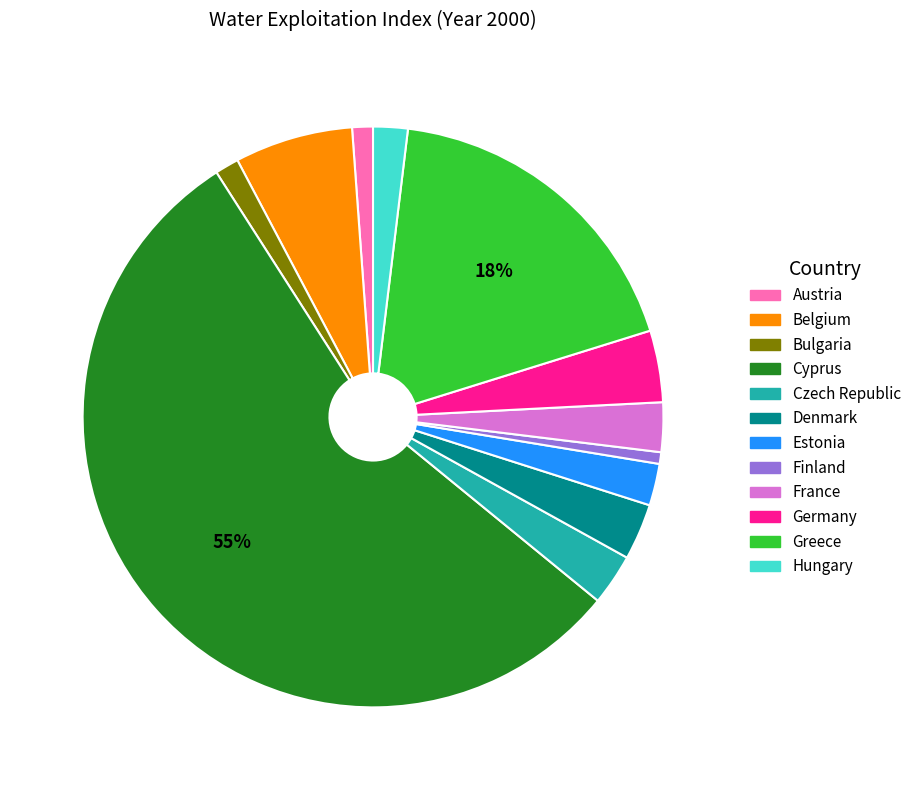

Which category has the biggest portion of the pie?

Cyprus